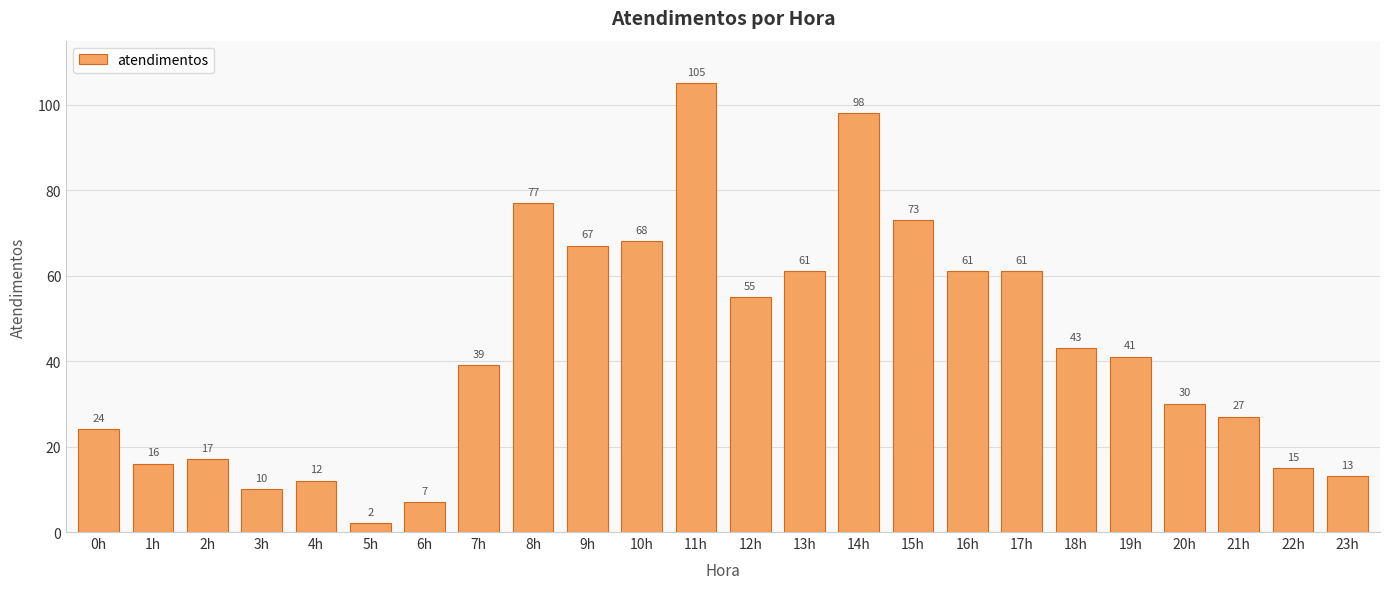

Count the number of data series in this chart.

1